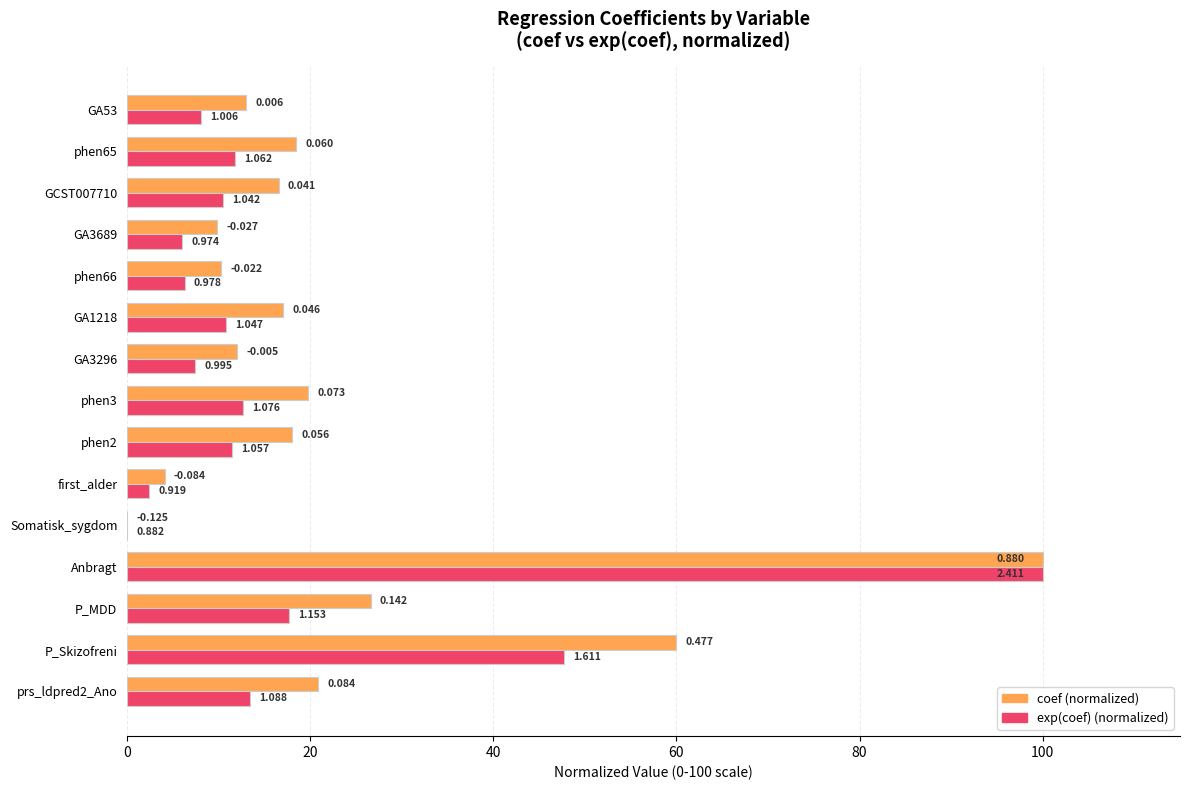

What position from the left is phen65?

14